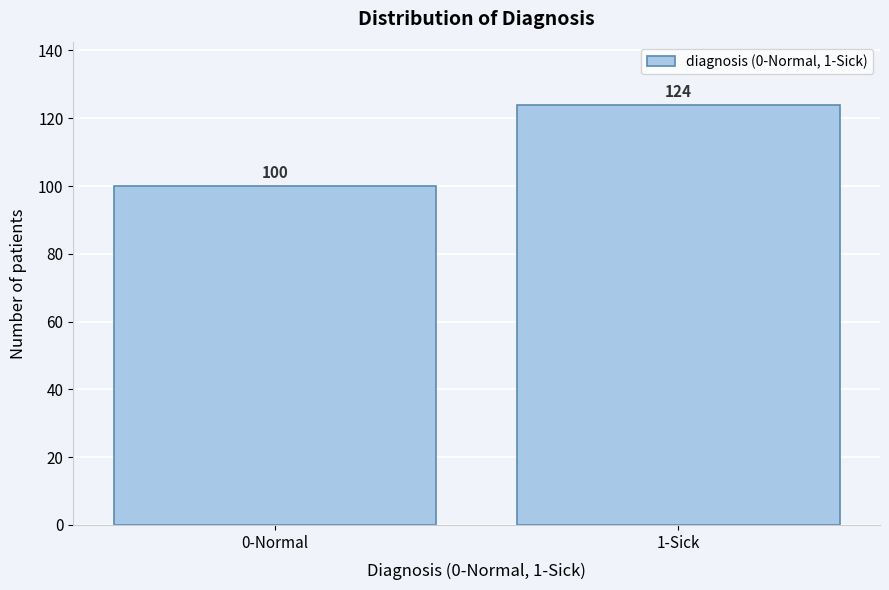

Reading left to right, extract all data points from this chart.

0-Normal=100	1-Sick=124